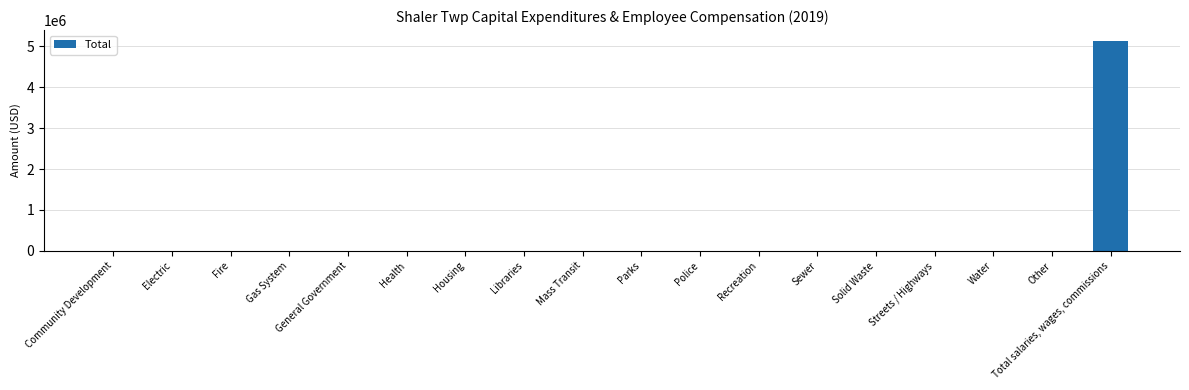

What is the change in value from Housing to Total salaries, wages, commissions?

+5143933